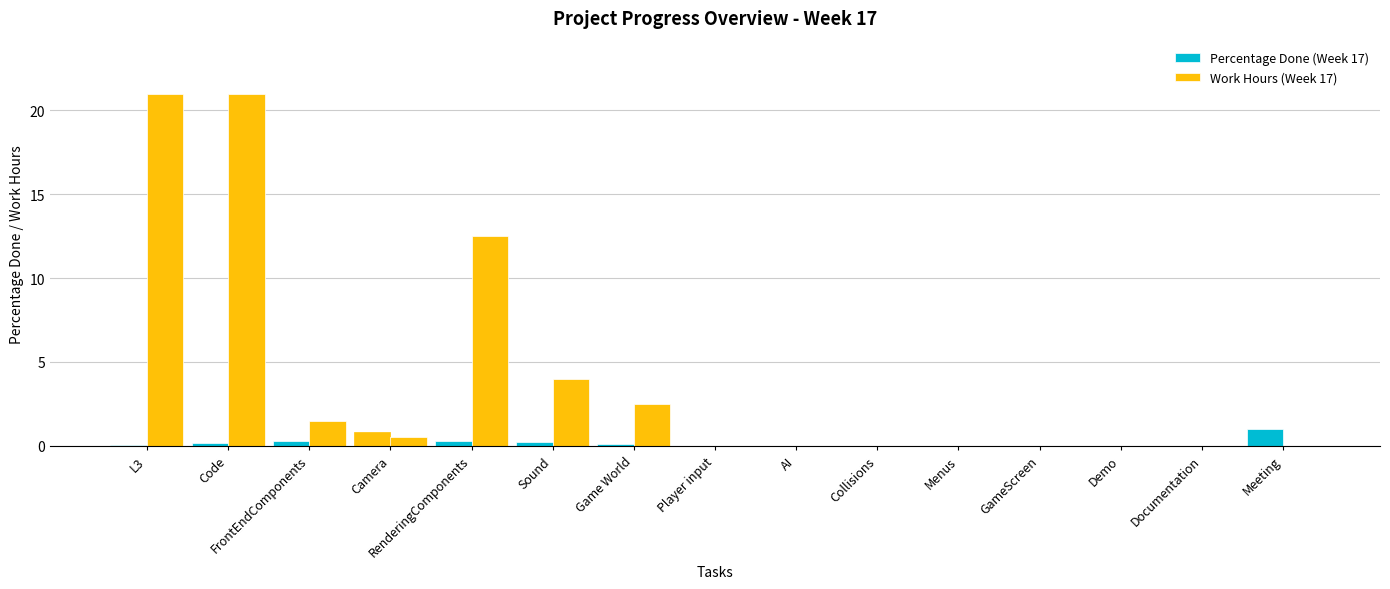

Are the bars grouped side by side (vs. stacked)?

Yes